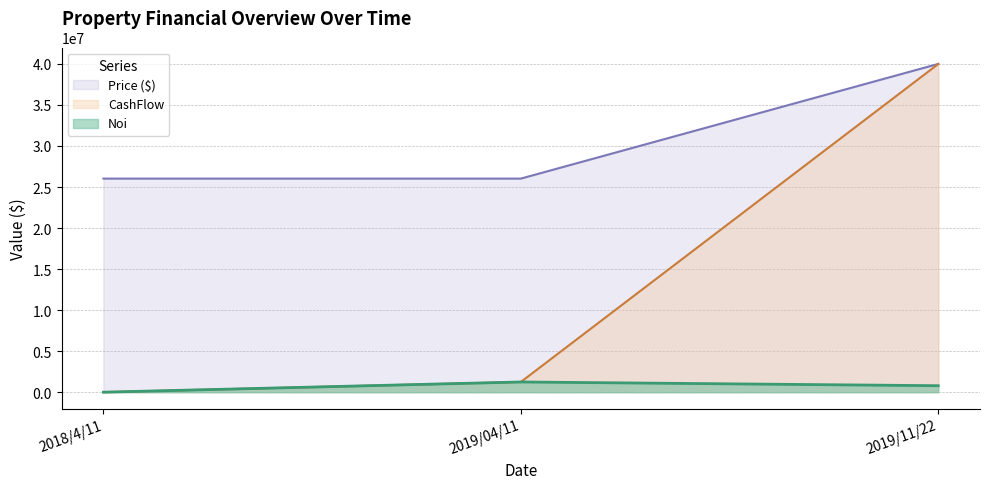

How many categories are shown in the chart?

3